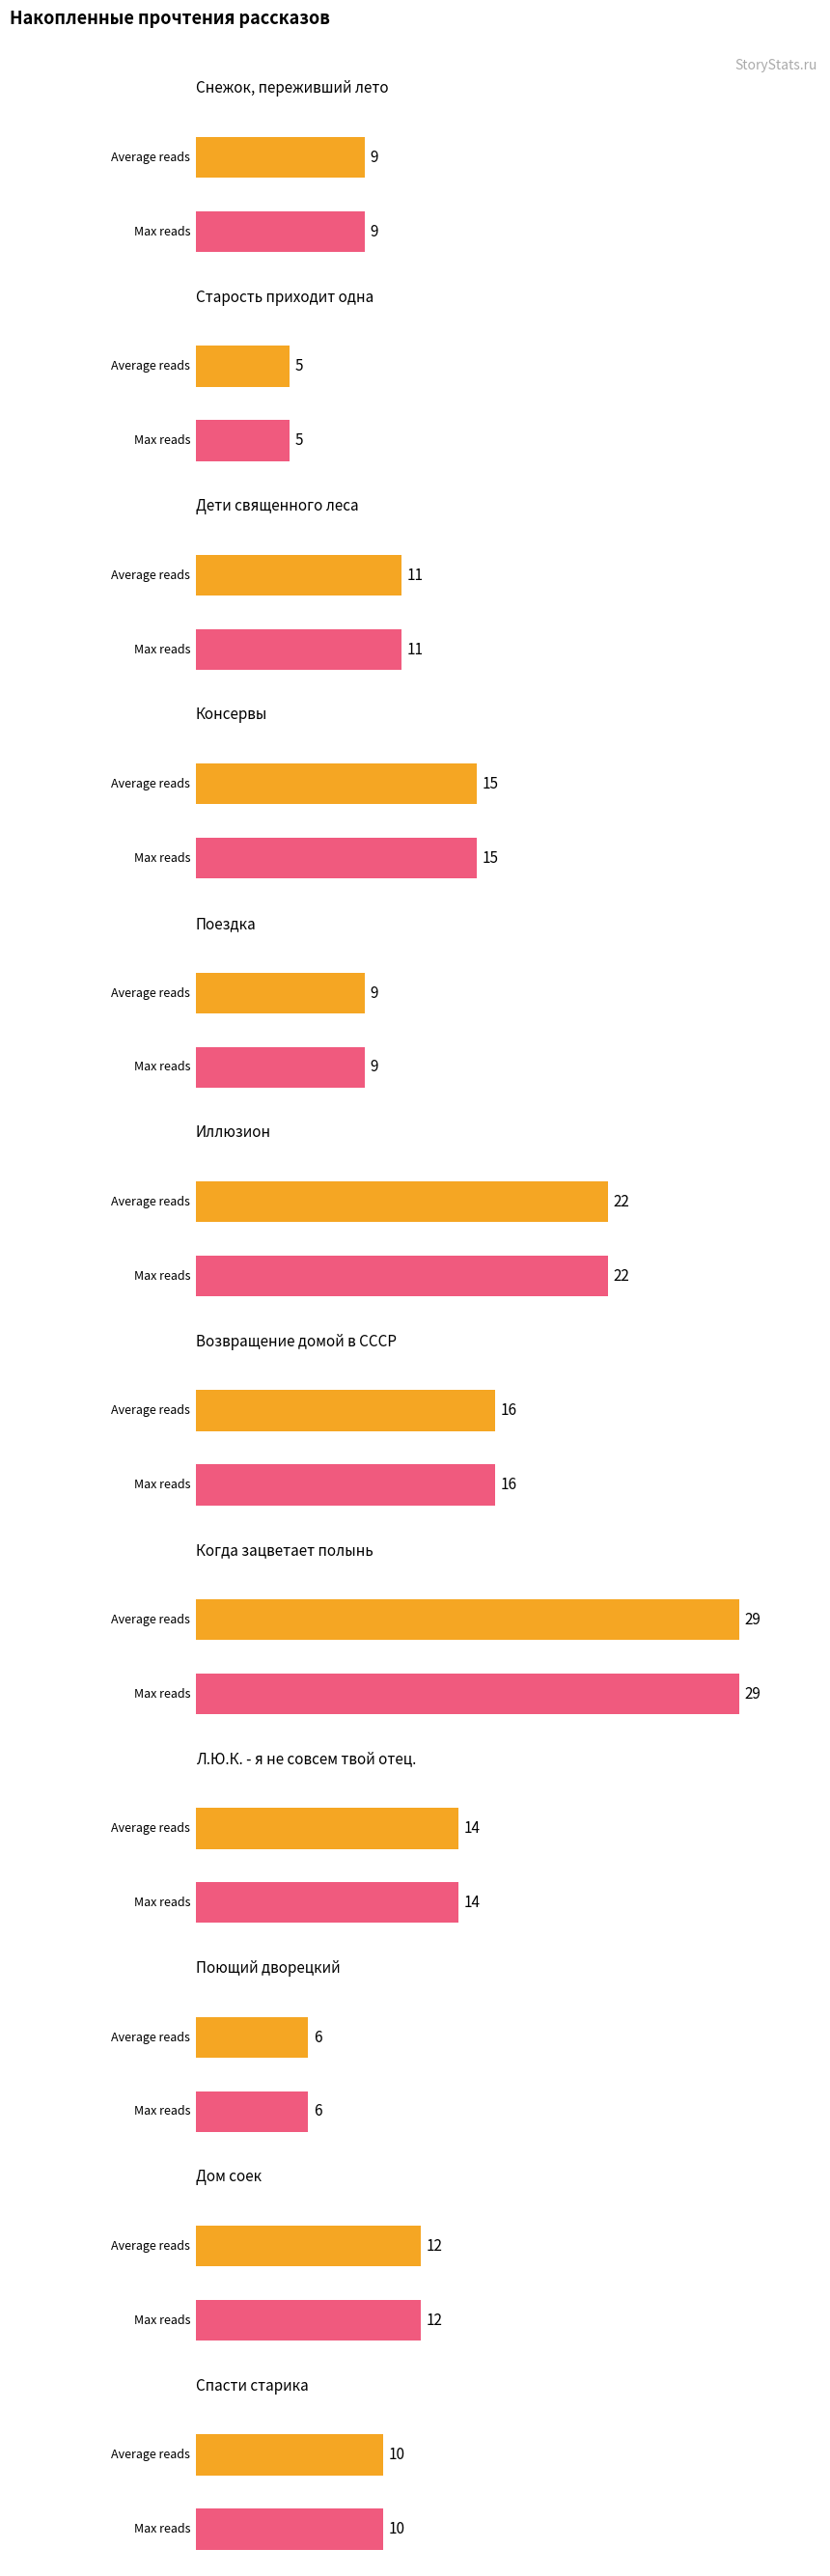

True or false: the data shows 12 at Дом соек.

True